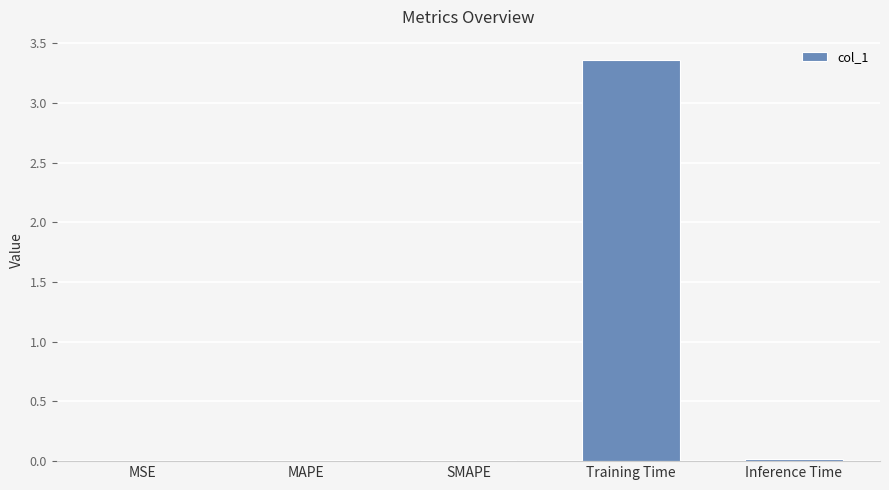

Which has a higher value, Training Time or MSE?

Training Time